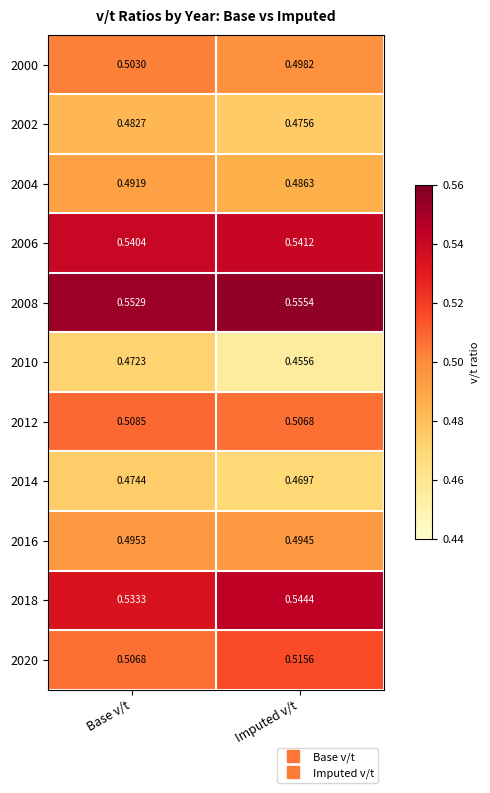

Where is 2000 nearest to the value 0?

Imputed v/t